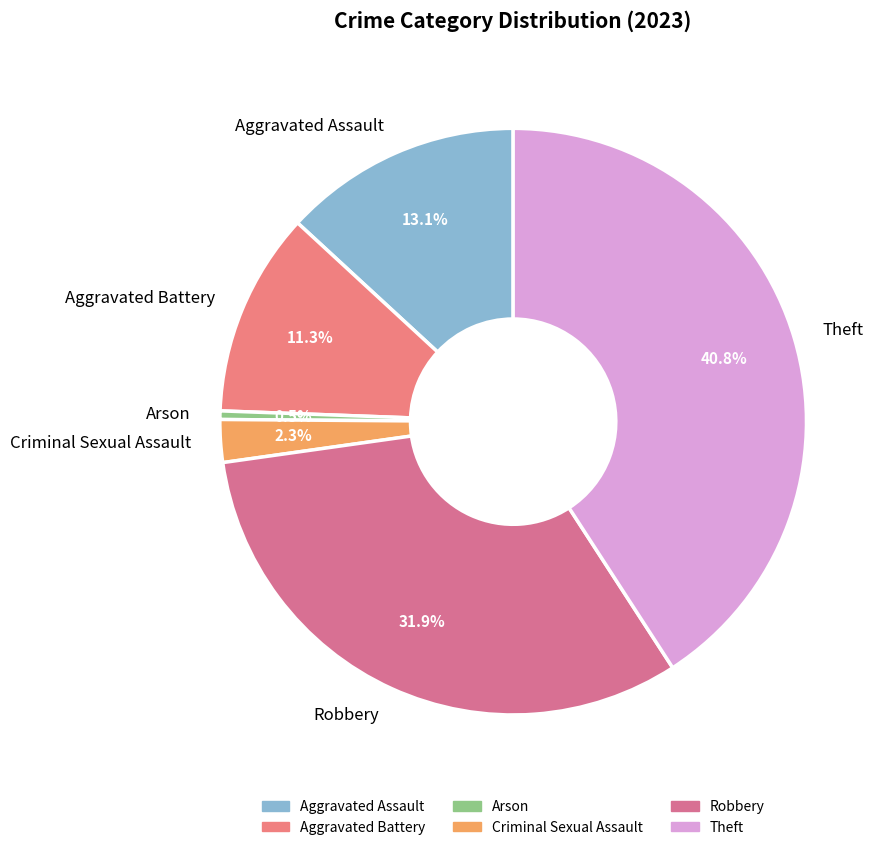

Rank the categories by value from lowest to highest.

Arson, Criminal Sexual Assault, Aggravated Battery, Aggravated Assault, Robbery, Theft